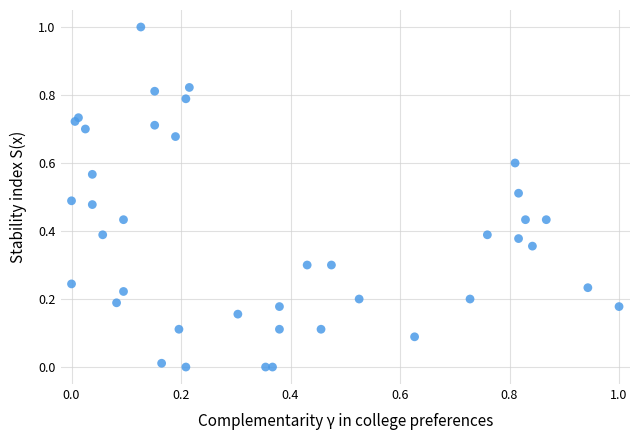

What is the range of Y values (max minus min)?

1.0